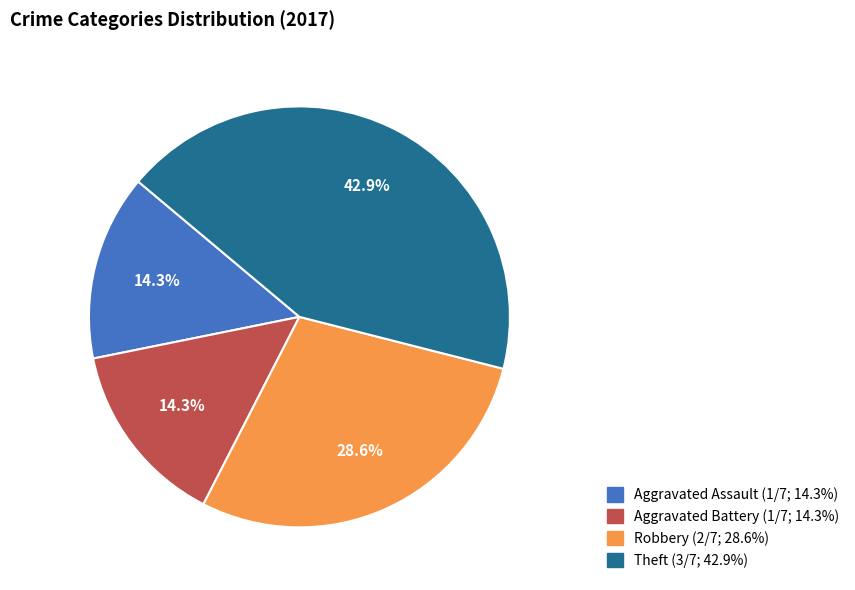

Is there any slice that represents more than half of the pie?

No